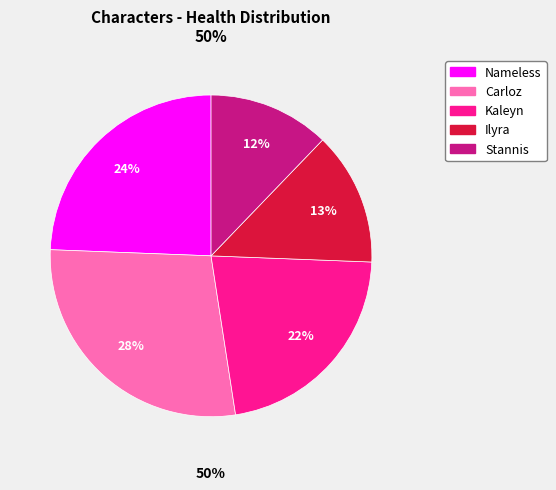

Count the number of slices in the pie.

5